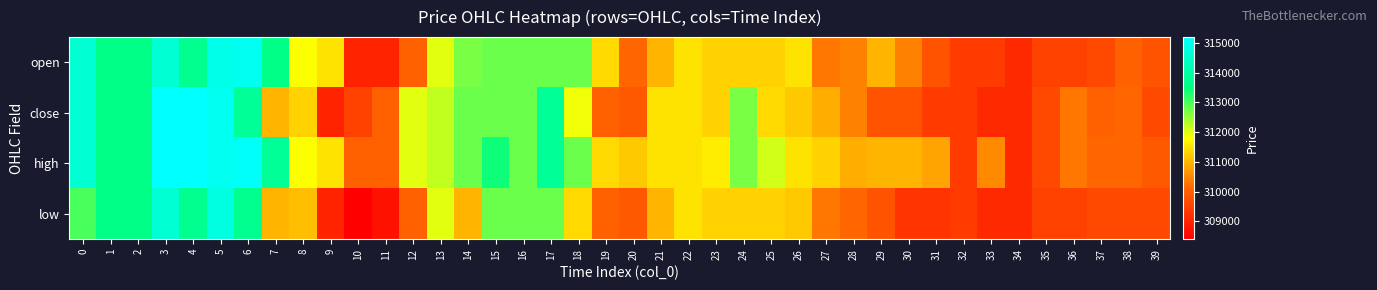

Reading left to right, extract all data points from this chart.

open: 0=314600	1=313600	2=313600	3=314600	4=313700	5=314900	6=315000	7=313600	8=311800	9=311500	10=309000	11=309000	12=310000	13=312000	14=312700	15=312800	16=312800	17=312800	18=312800	19=311400	20=310100	21=311000	22=311500	23=311300	24=311300	25=311300	26=311500	27=310300	28=310400	29=311000	30=310400	31=309800	32=309400	33=309400	34=309100	35=309500	36=309500	37=309600	38=310000	39=309800
close: 0=314600	1=313600	2=313600	3=315200	4=315200	5=315000	6=313800	7=311000	8=311300	9=309000	10=309500	11=310000	12=312000	13=312200	14=312800	15=312800	16=312800	17=313800	18=311900	19=310000	20=309900	21=311500	22=311500	23=311300	24=312700	25=311400	26=311200	27=310900	28=310400	29=309800	30=309800	31=309400	32=309400	33=309100	34=309100	35=309600	36=310300	37=310000	38=310100	39=309600
high: 0=314600	1=313600	2=313600	3=315200	4=315200	5=315000	6=315100	7=313800	8=311800	9=311500	10=310000	11=310000	12=312000	13=312200	14=312800	15=313400	16=312800	17=313800	18=312800	19=311400	20=311200	21=311500	22=311500	23=311600	24=312700	25=312100	26=311500	27=311300	28=310900	29=311000	30=311000	31=310800	32=309400	33=310500	34=309100	35=309600	36=310300	37=310100	38=310100	39=309900
low: 0=313000	1=313600	2=313600	3=314600	4=313700	5=314800	6=313700	7=311000	8=311100	9=309000	10=308400	11=308700	12=310000	13=312000	14=311000	15=312800	16=312800	17=312800	18=311400	19=310000	20=309900	21=311000	22=311500	23=311300	24=311300	25=311300	26=311200	27=310300	28=310100	29=309800	30=309300	31=309300	32=309400	33=309100	34=309100	35=309500	36=309500	37=309600	38=309600	39=309600